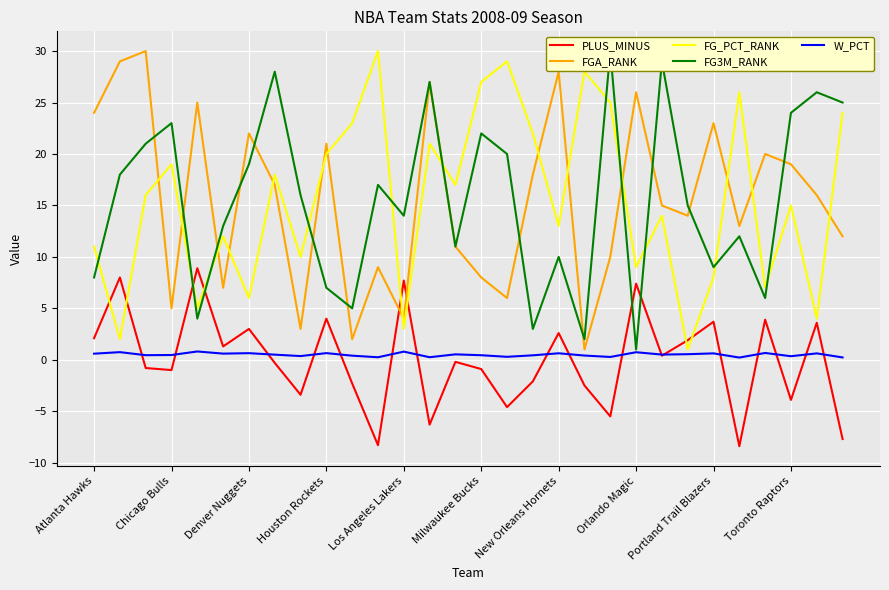

True or false: FGA_RANK and FG_PCT_RANK cross at least once.

True